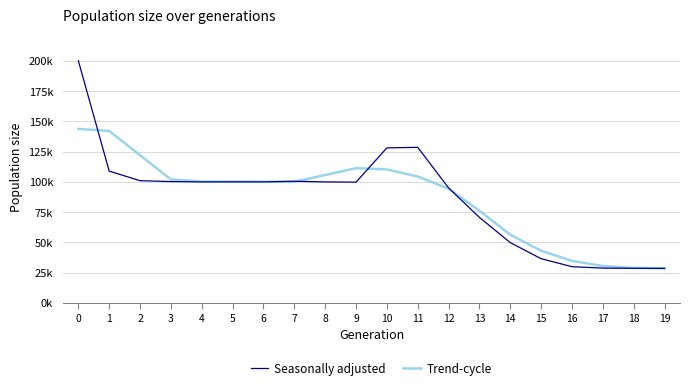

What are all the series names shown in the legend?

Seasonally adjusted, Trend-cycle